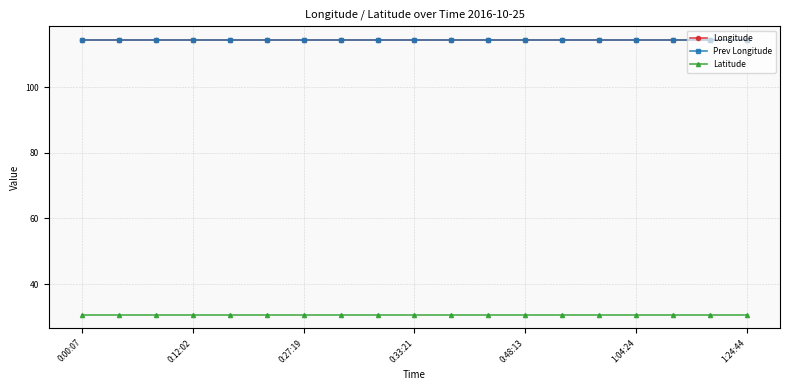

What are all the series names shown in the legend?

Longitude, Prev Longitude, Latitude